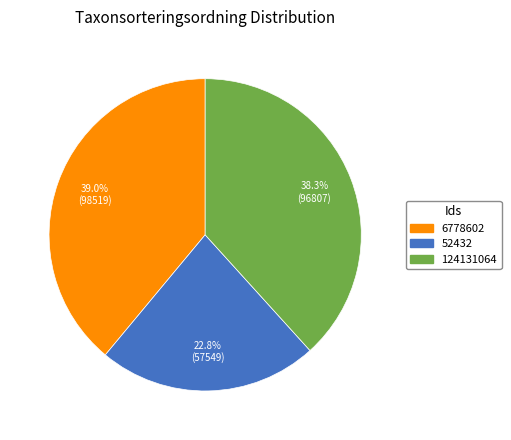

Which slice is the largest?

6778602